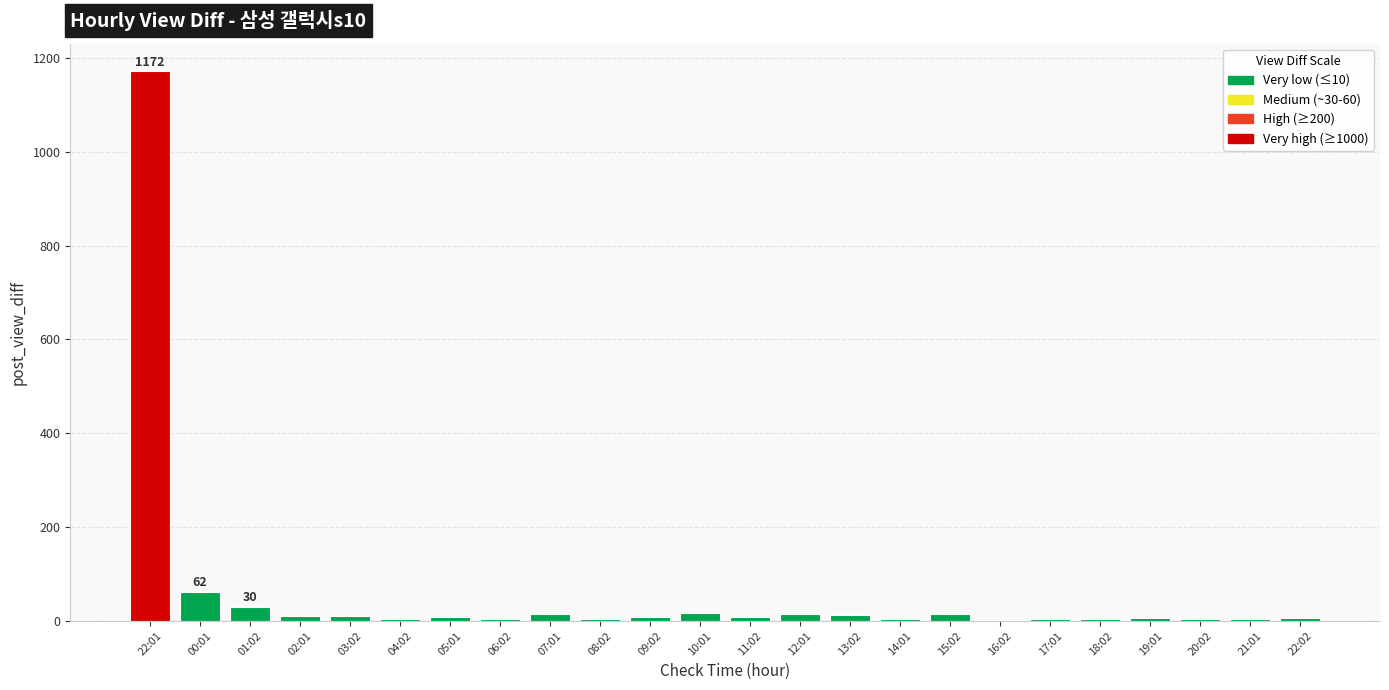

Are the bars horizontal?

No